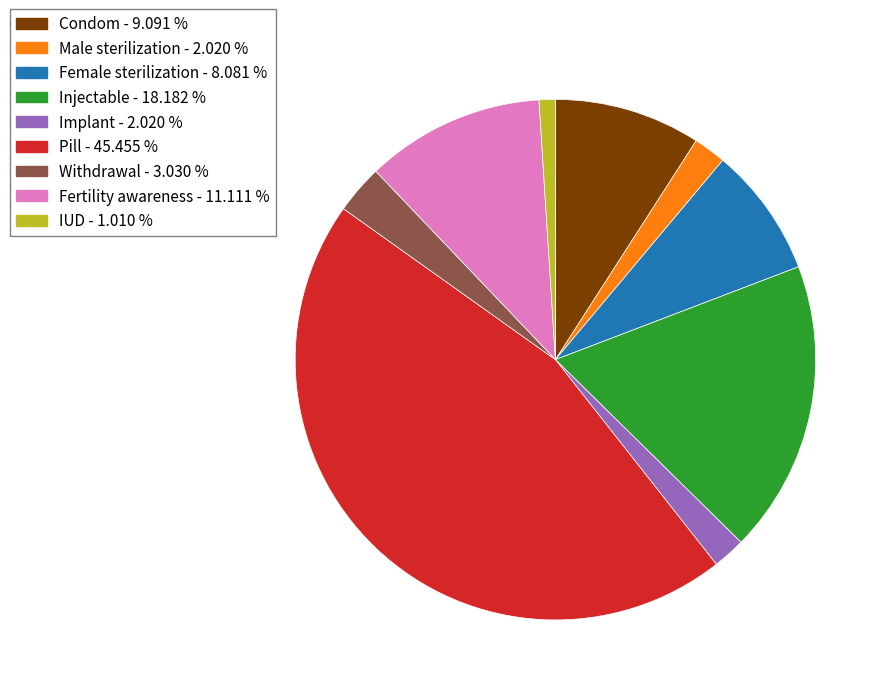

Combined, do Condom and Female sterilization account for over 50%?

No